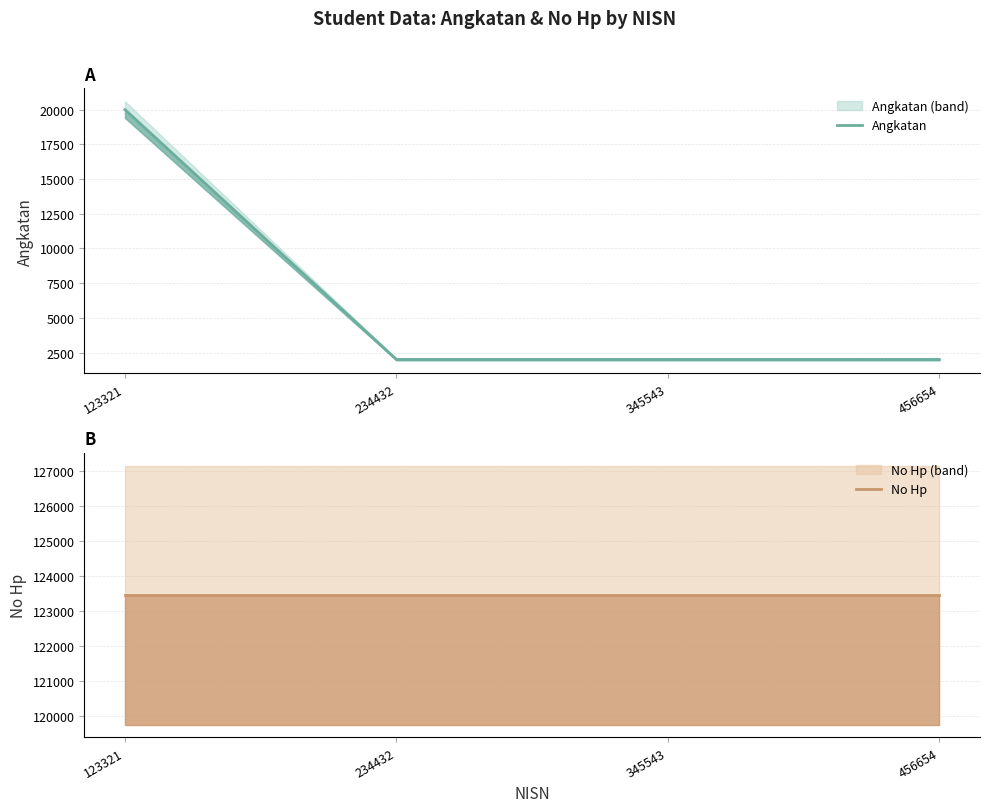

True or false: No Hp and Angkatan cross at least once.

False